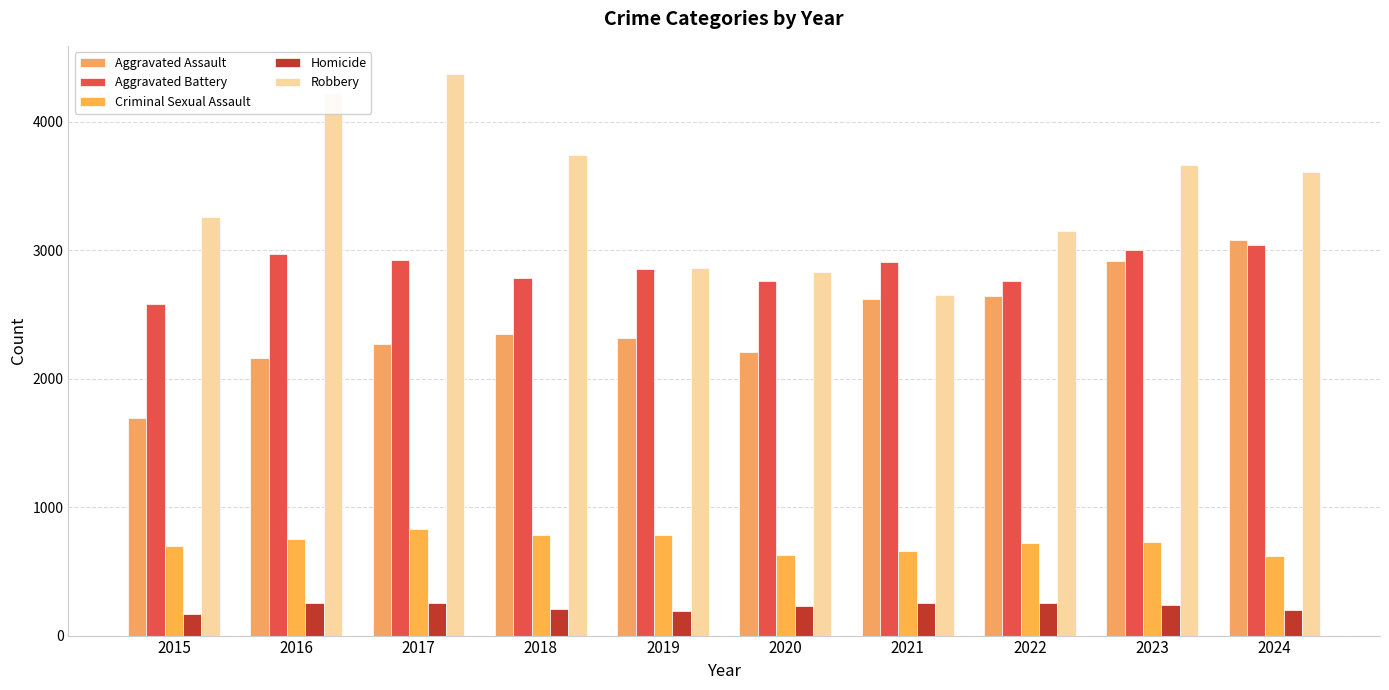

How many bars are there in each group?

5